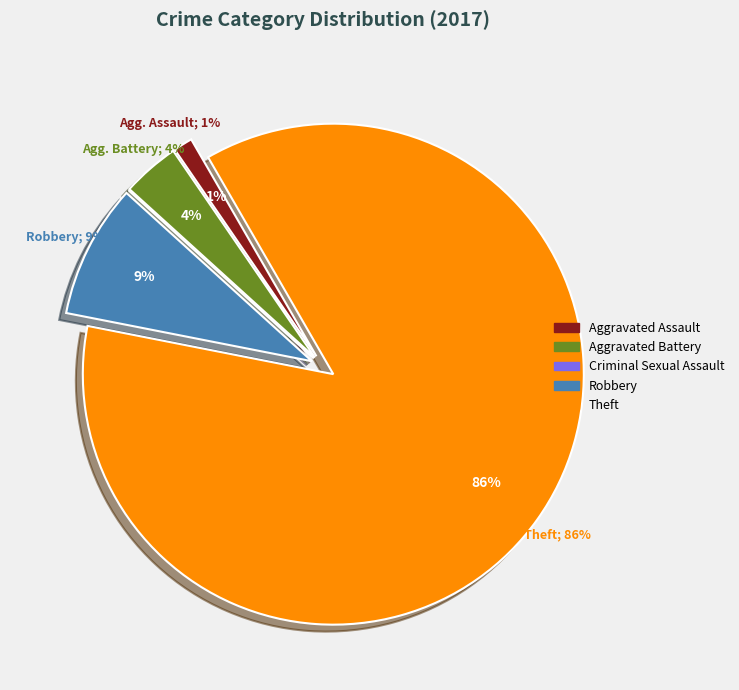

What percentage do Theft and Criminal Sexual Assault together represent?

86.4%